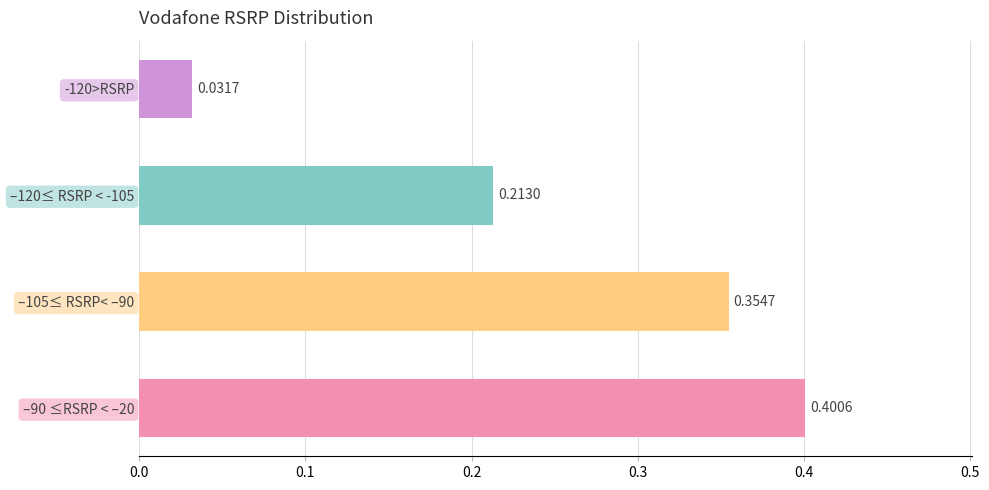

What is the sum of the values at –105≤ RSRP< –90 and –90 ≤RSRP < –20?

0.8